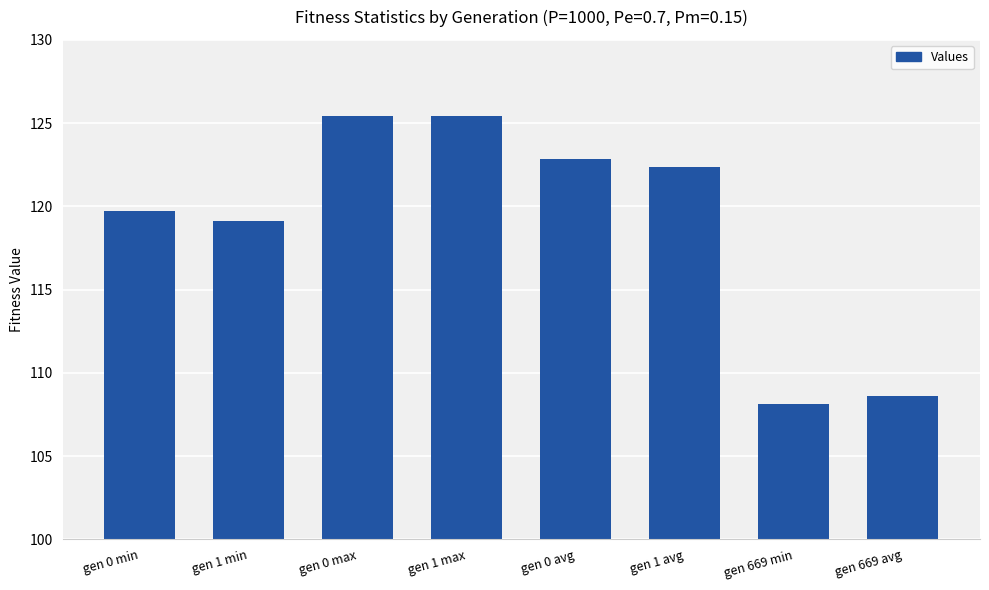

Where does the data first go above 122?

gen 0 max